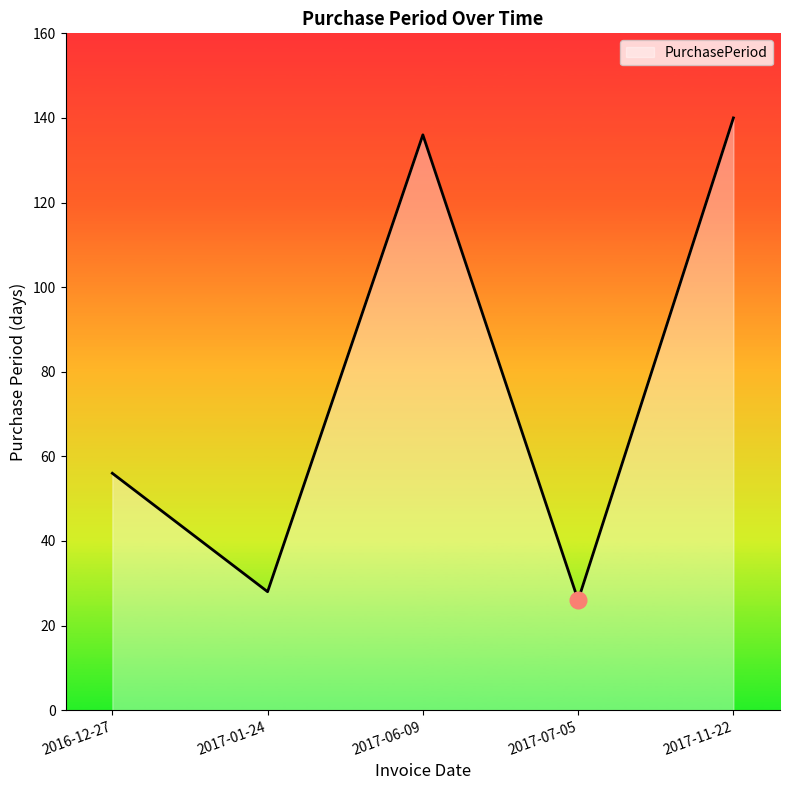

Rank the categories by value from lowest to highest.

2017-07-05, 2017-01-24, 2016-12-27, 2017-06-09, 2017-11-22